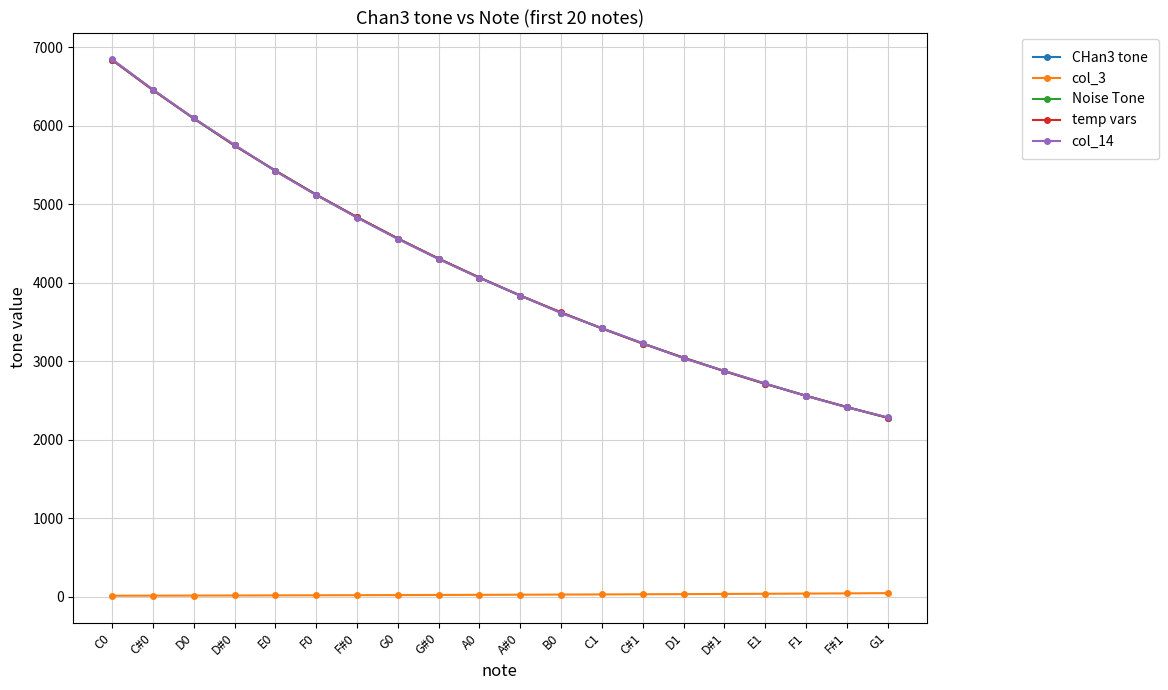

Is this an area chart (filled region under the line)?

No